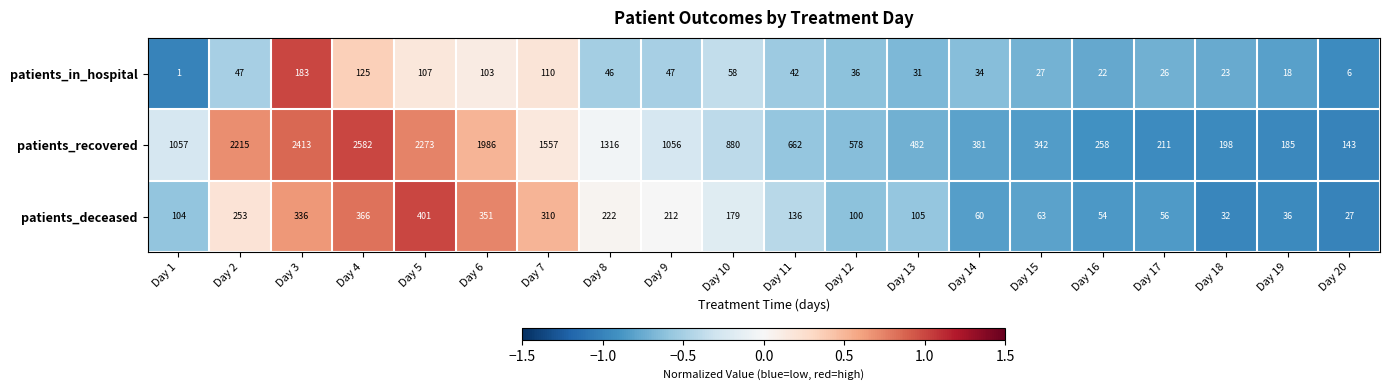

Between Day 12 and Day 18, which series saw the biggest shift?

patients_recovered